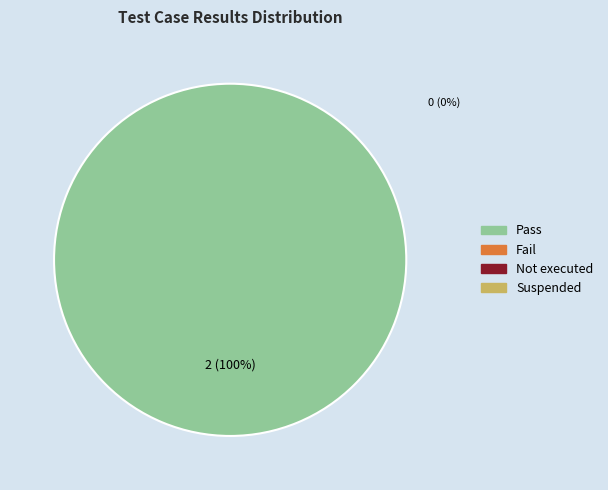

Is there any slice that represents more than half of the pie?

Yes